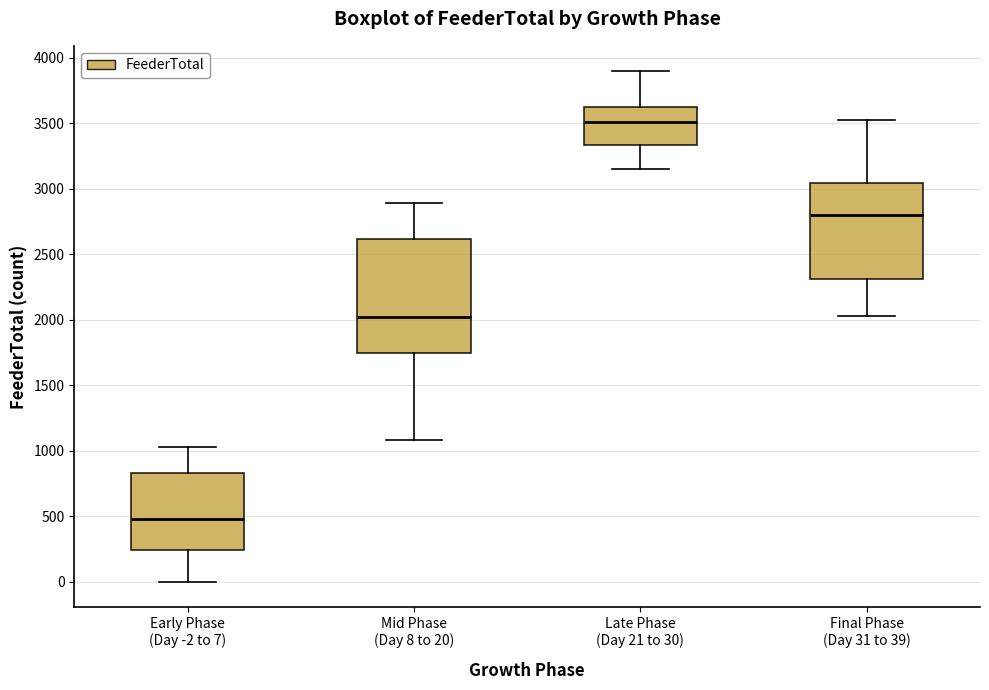

Where is the lower edge of the box for Final Phase (Day 31 to 39) on the y-axis? The values are not printed on the chart, so give them approximately, as read against the axis.

2300